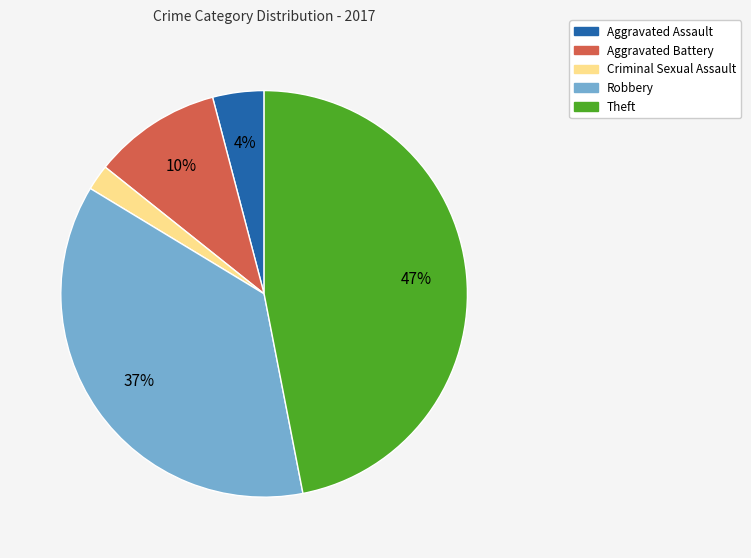

Is the sum of Aggravated Assault and Theft greater than half?

Yes